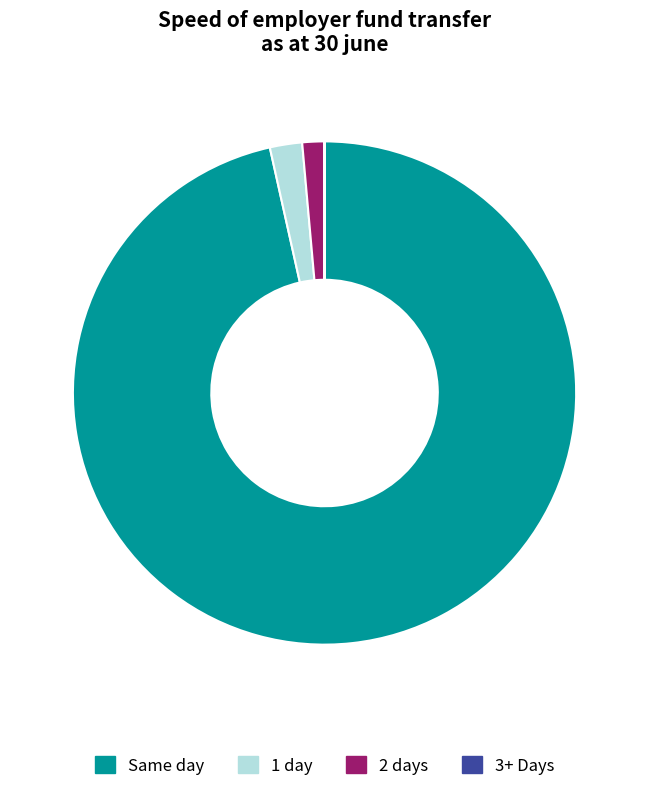

Between 2 days and Same day, which is larger?

Same day